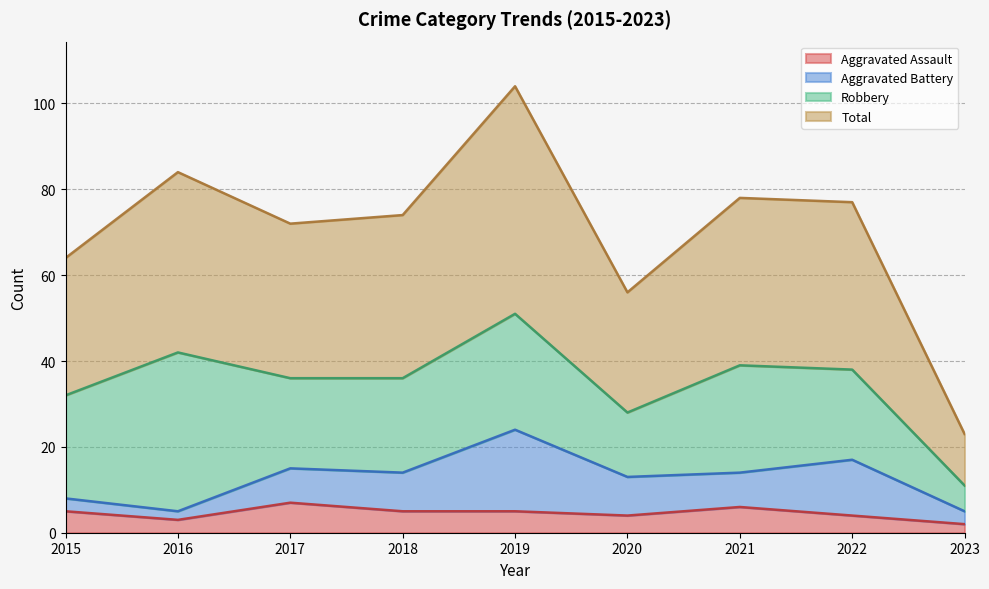

Does the chart display data point markers on the line(s)?

No